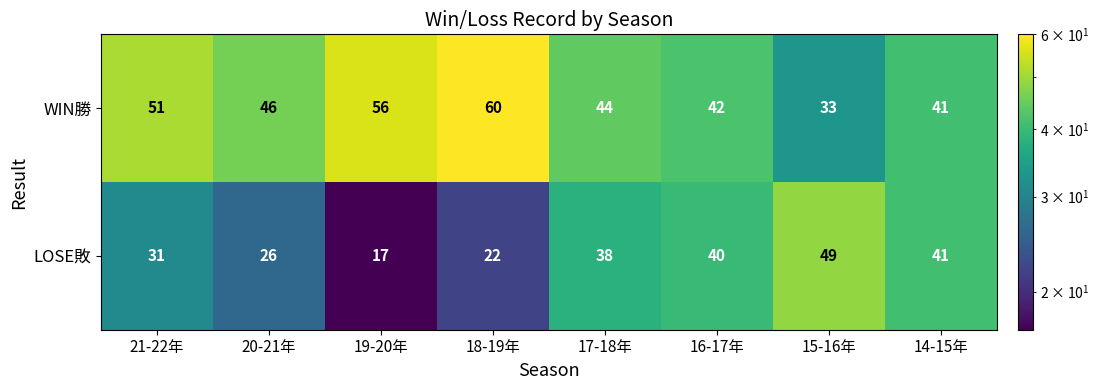

Rank the series at 19-20年 from lowest to highest value.

LOSE敗, WIN勝